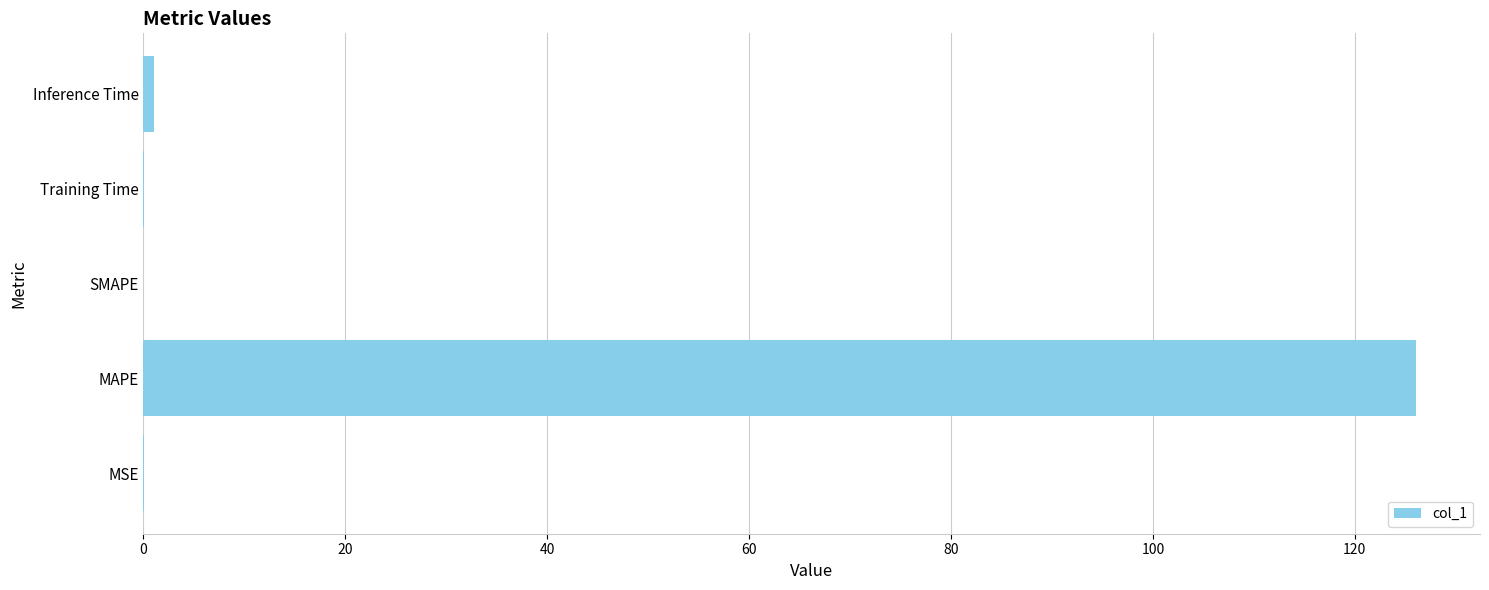

What value does the data have at MAPE?

126.1